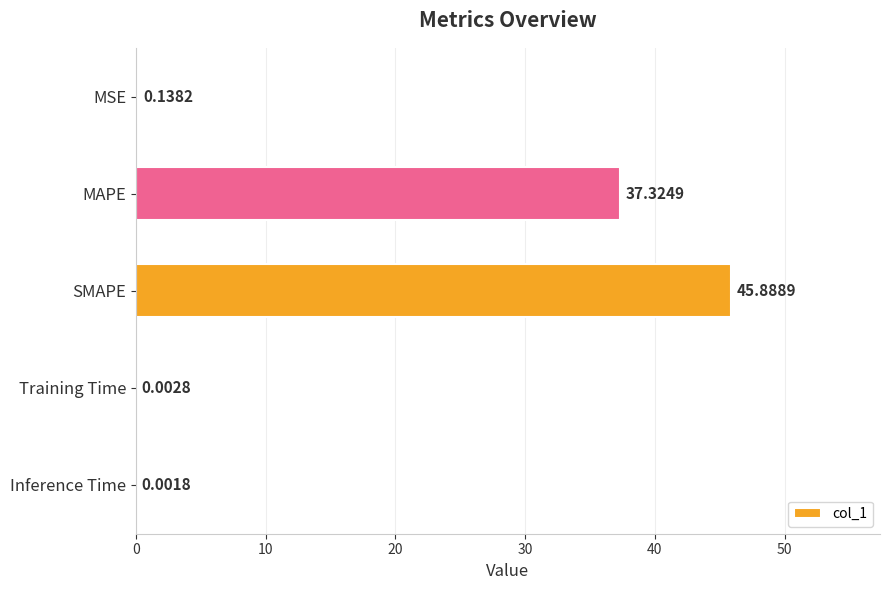

Count the number of categories in the chart.

5